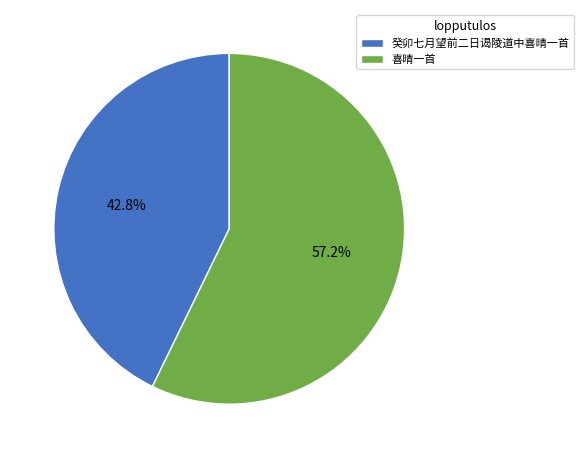

What percentage is NOT represented by 喜晴一首?

42.8%